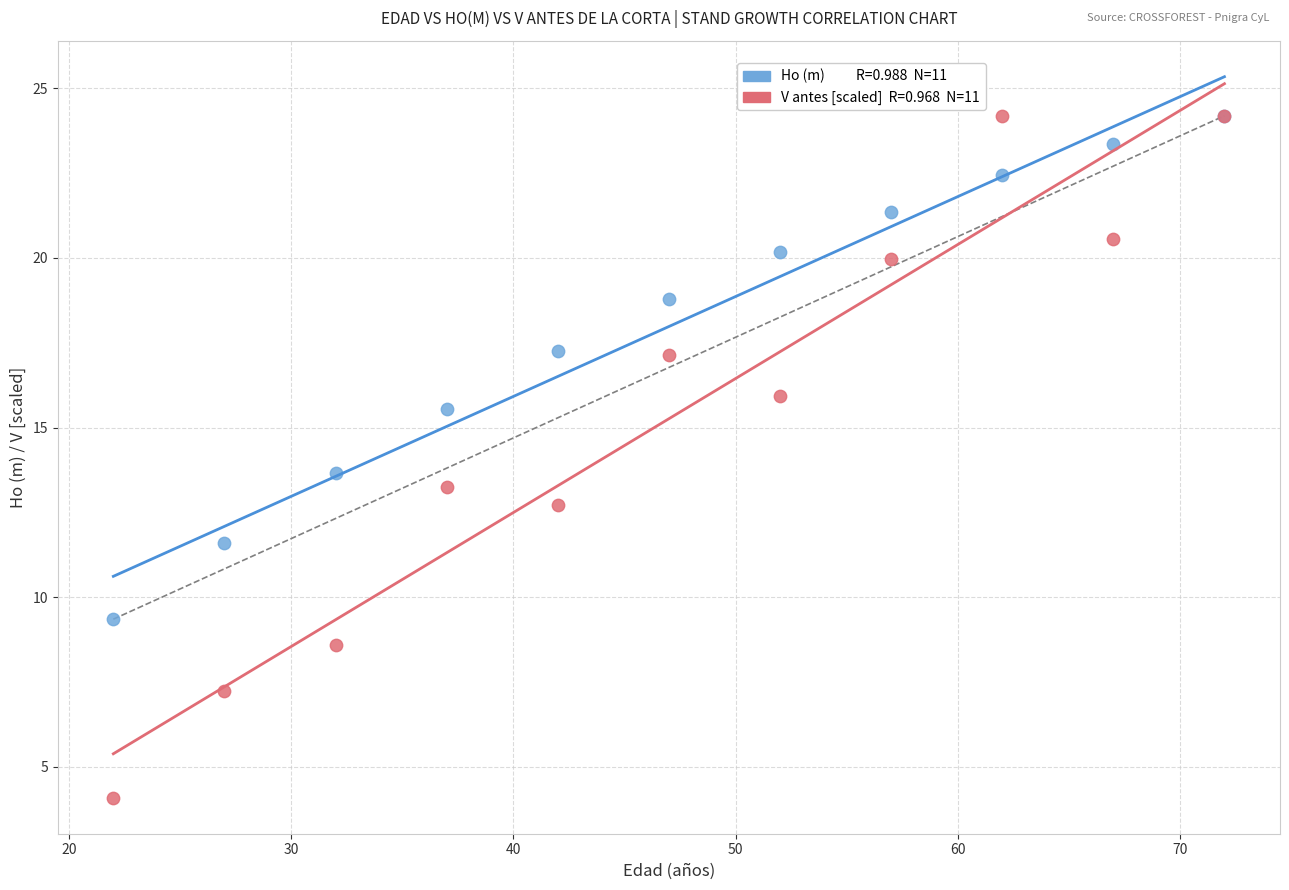

Across all series, what Y value is closest to 14?

13.7